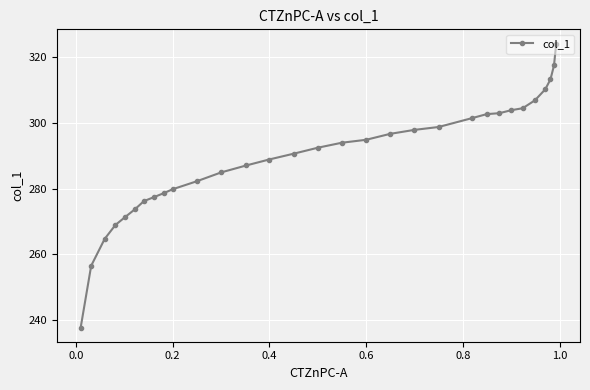

What is the value of the 4th point from the left?

268.9